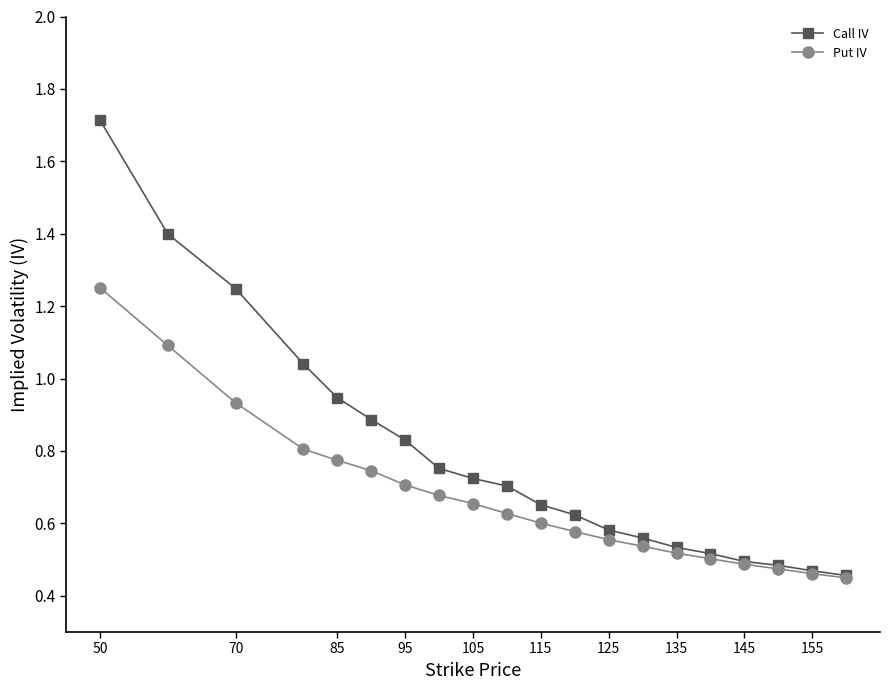

How many distinct data groups are displayed?

2